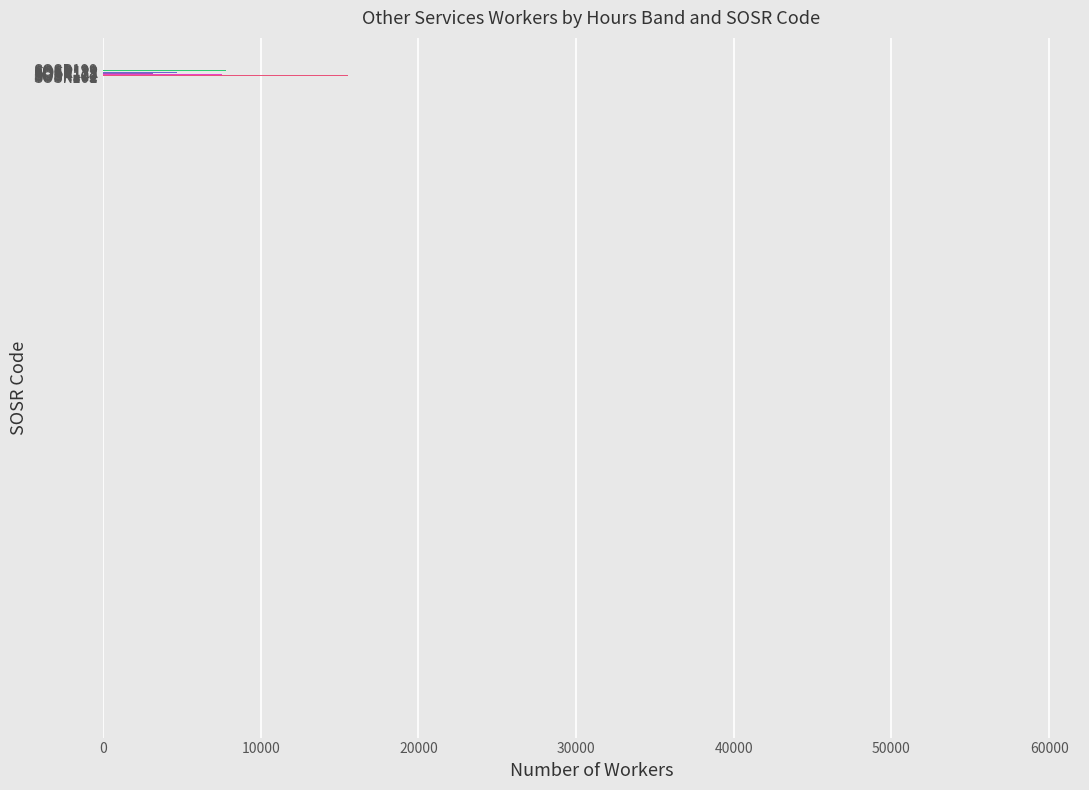

What is the maximum value shown in the chart?

59007